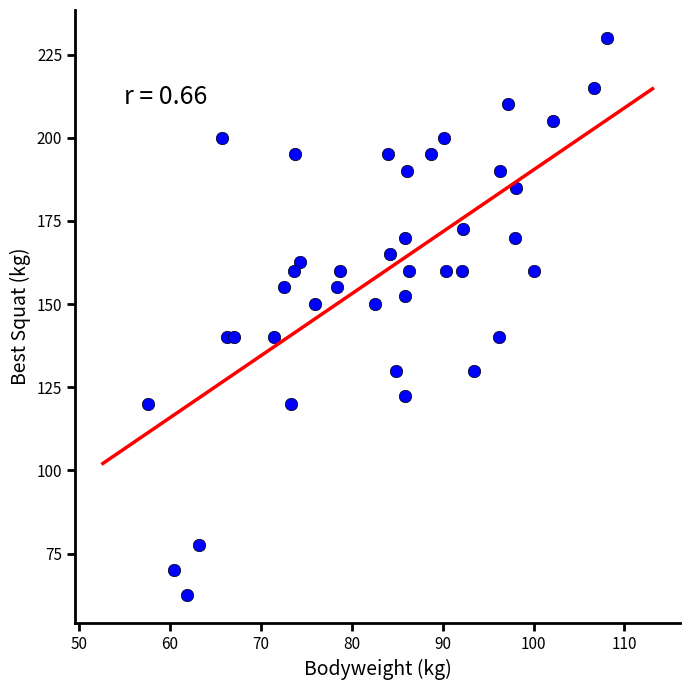

What is the range of X values (max minus min)?

50.5